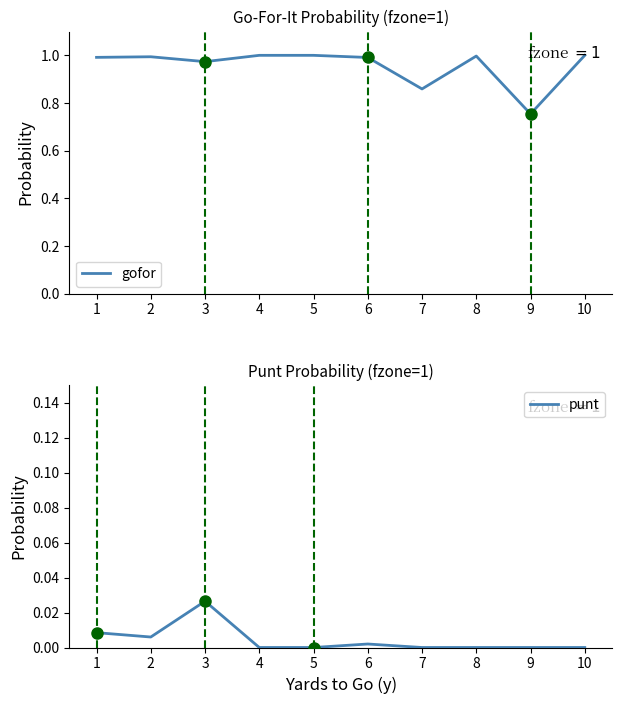

Reading right to left, what are all the values shown in this chart?

gofor: 10=1.0	9=0.8	8=1.0	7=0.9	6=1.0	5=1.0	4=1.0	3=1.0	2=1.0	1=1.0
punt: 10=0.0	9=0.0	8=0.0	7=0.0	6=0.0	5=0.0	4=0.0	3=0.0	2=0.0	1=0.0